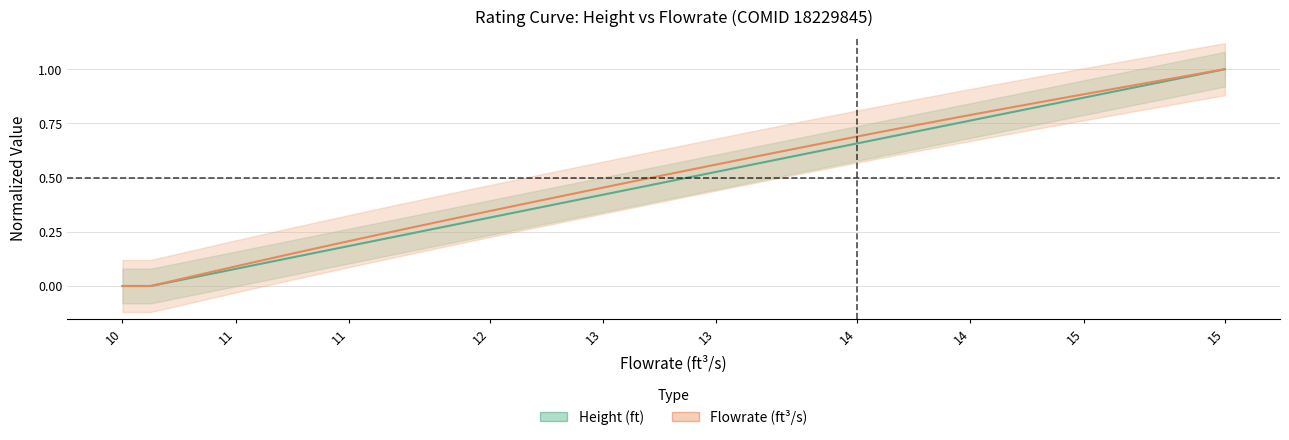

What is the difference between the maximum and minimum values in the Height (ft) - line series?

1.0